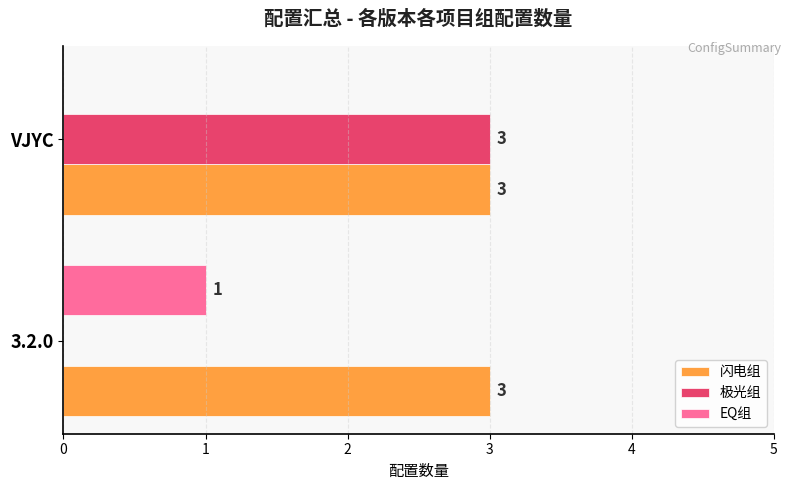

Which series changed the most between 3.2.0 and VJYC?

极光组